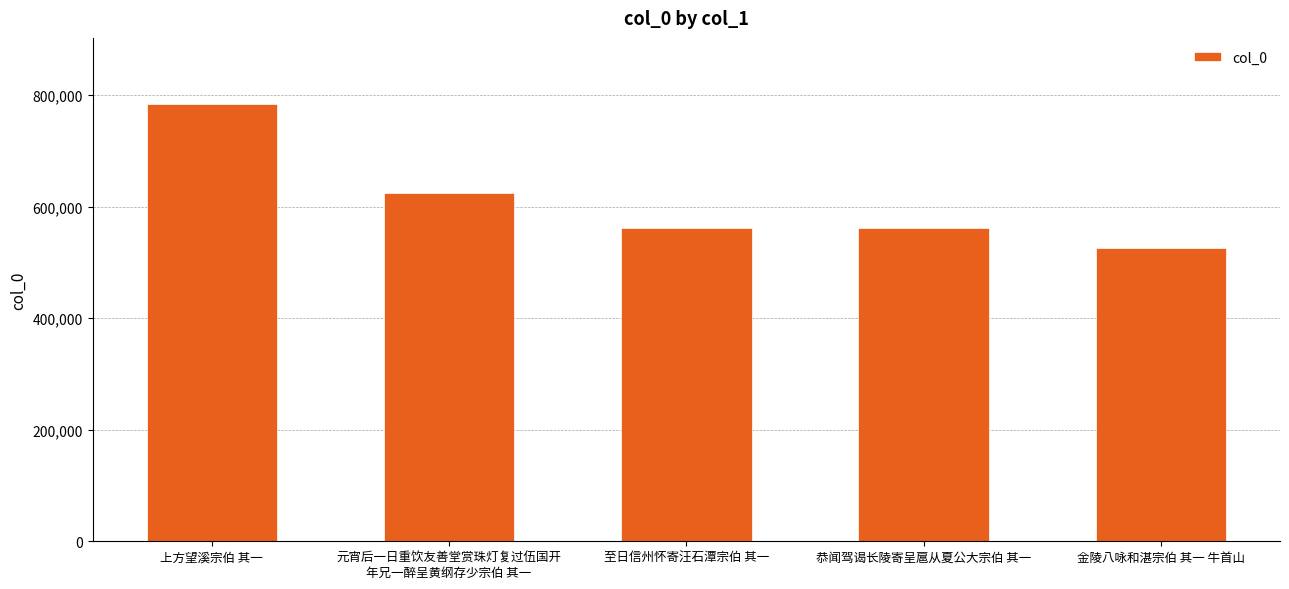

What is the change in value from 至日信州怀寄汪石潭宗伯 其一 to 金陵八咏和湛宗伯 其一 牛首山?

-36009